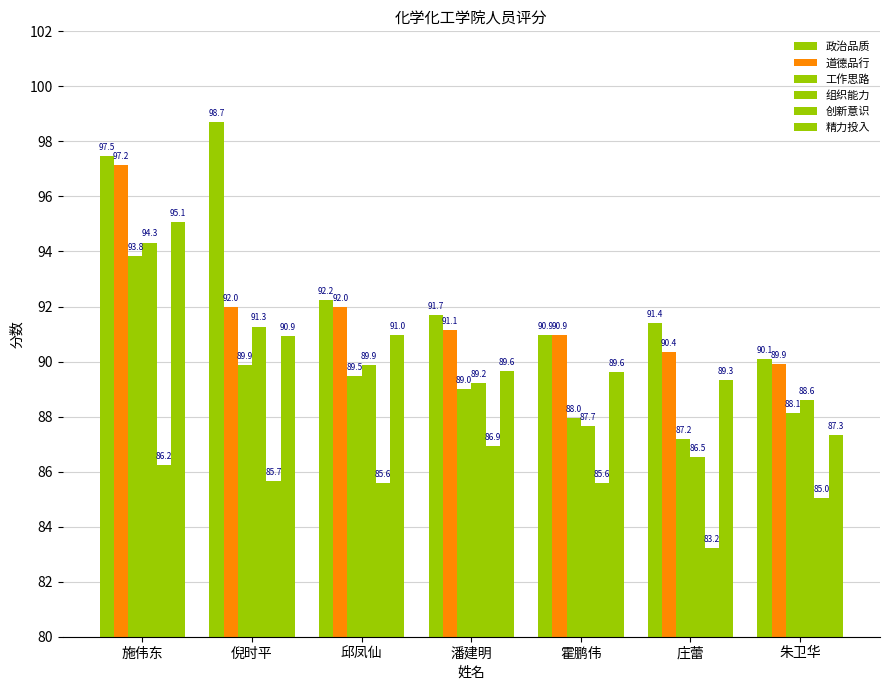

How many data points does each series have?

7